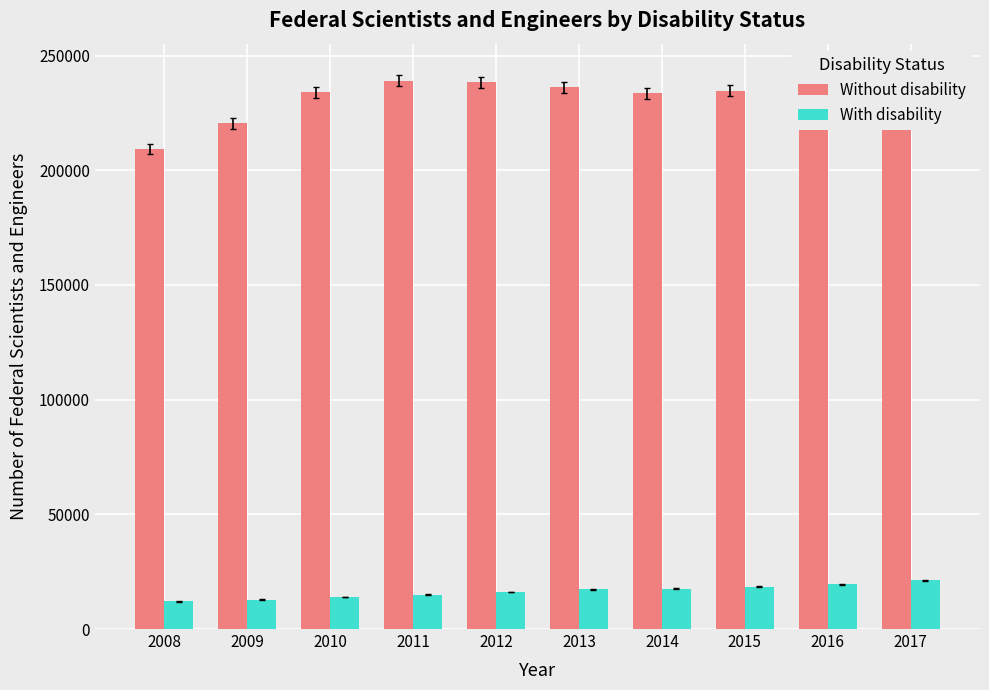

Where is Without disability nearest to the value 224968?

2009